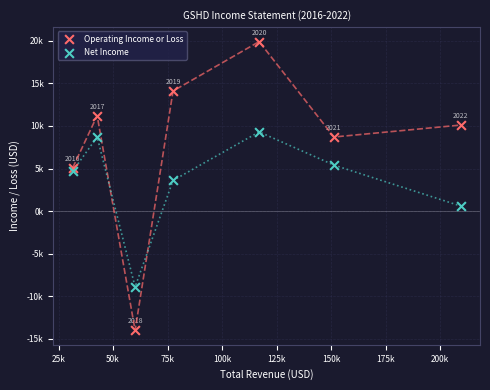

What are all the series names shown in the legend?

Operating Income or Loss, Net Income